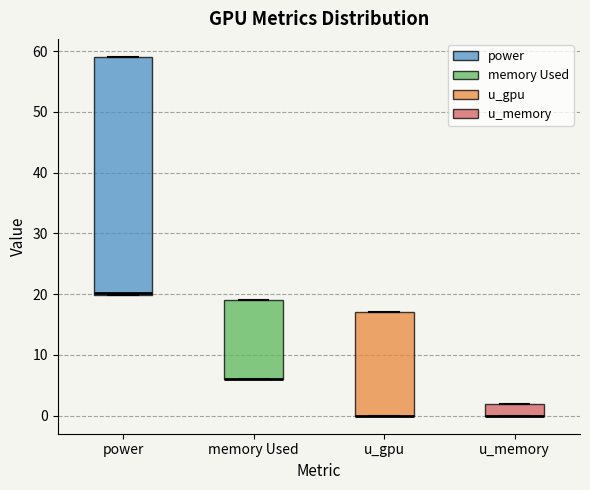

Reading left to right, transcribe this box plot: for each box, give where its median line is, the range the box spans, and where its two whiskers end, as read against the y-axis. The values are not printed on the chart, so give them approximately, as read against the axis.

power: median 20, box 20 to 59, whiskers 20 to 59
memory Used: median 6 (drawn on the box's lower edge), box 6 to 19, whiskers 6 to 19
u_gpu: median 0 (drawn on the box's lower edge), box 0 to 17, whiskers 0 to 17
u_memory: median 0 (drawn on the box's lower edge), box 0 to 2, whiskers 0 to 2